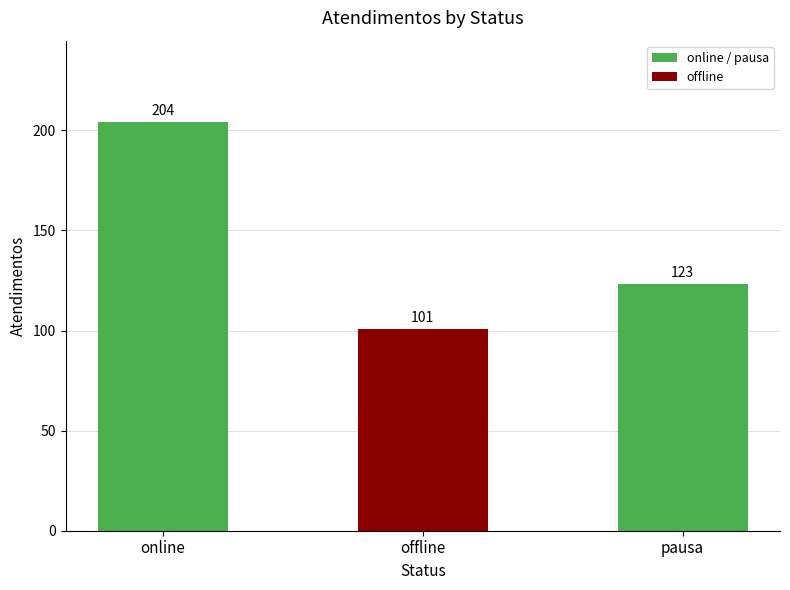

Rank the categories by value from highest to lowest.

online, pausa, offline